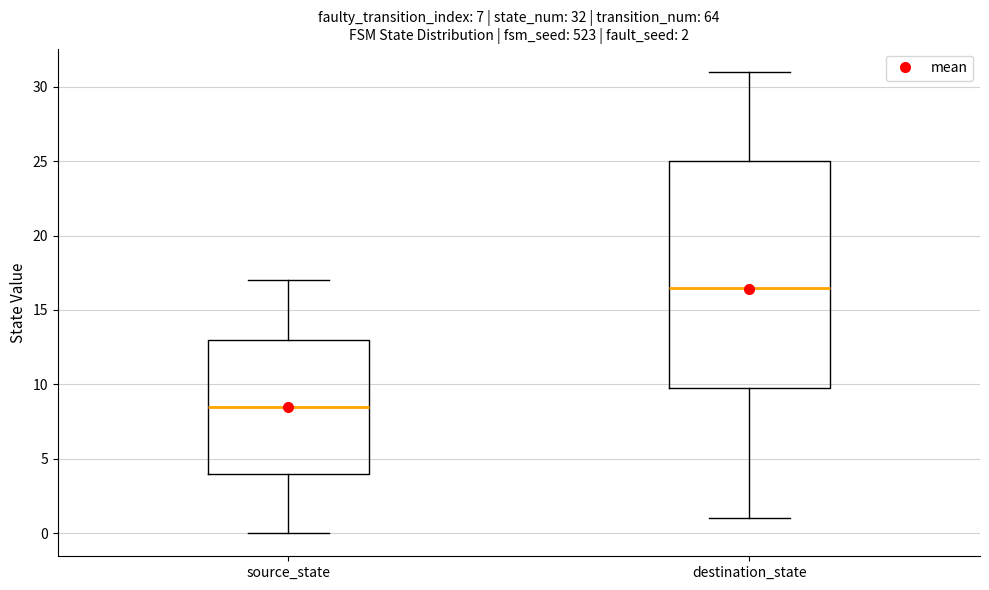

Which box is the tallest, from its lower edge to its upper edge?

destination_state